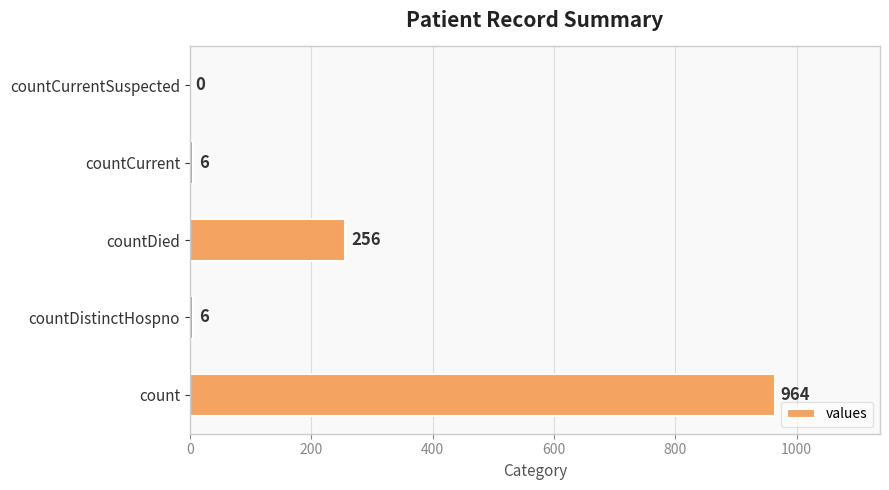

What is the sum of the values at countDistinctHospno and countDied?

262